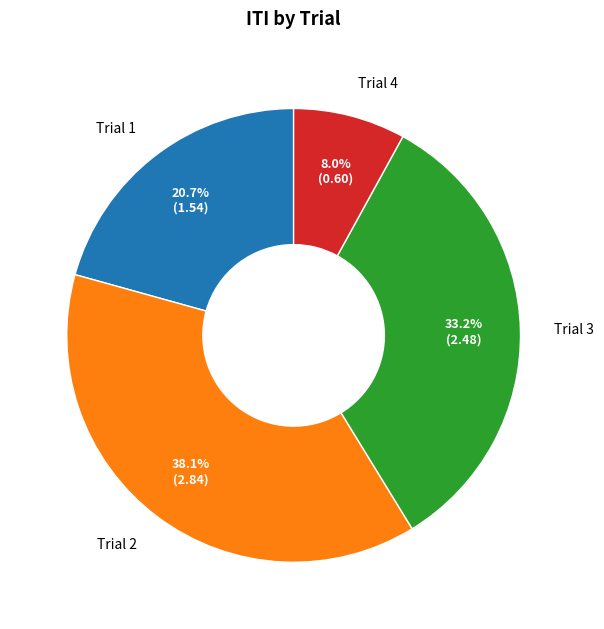

To the nearest percent, what is the difference between the largest and smallest slice percentages?

30%